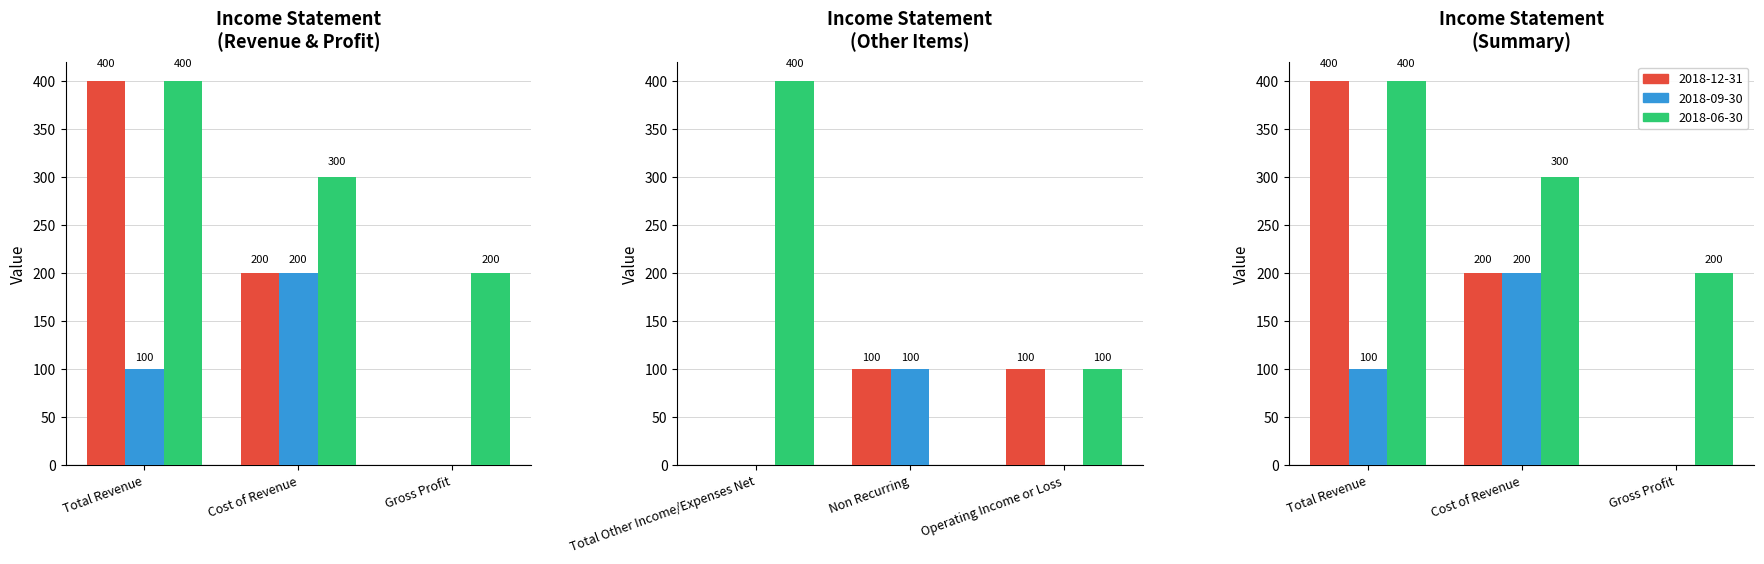

Which series has the largest total across all categories?

2018-06-30